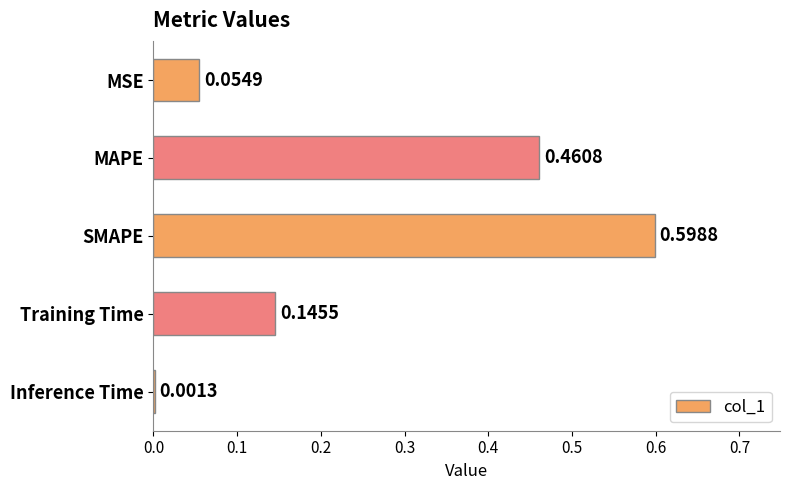

What is the change in value from MSE to MAPE?

+0.4